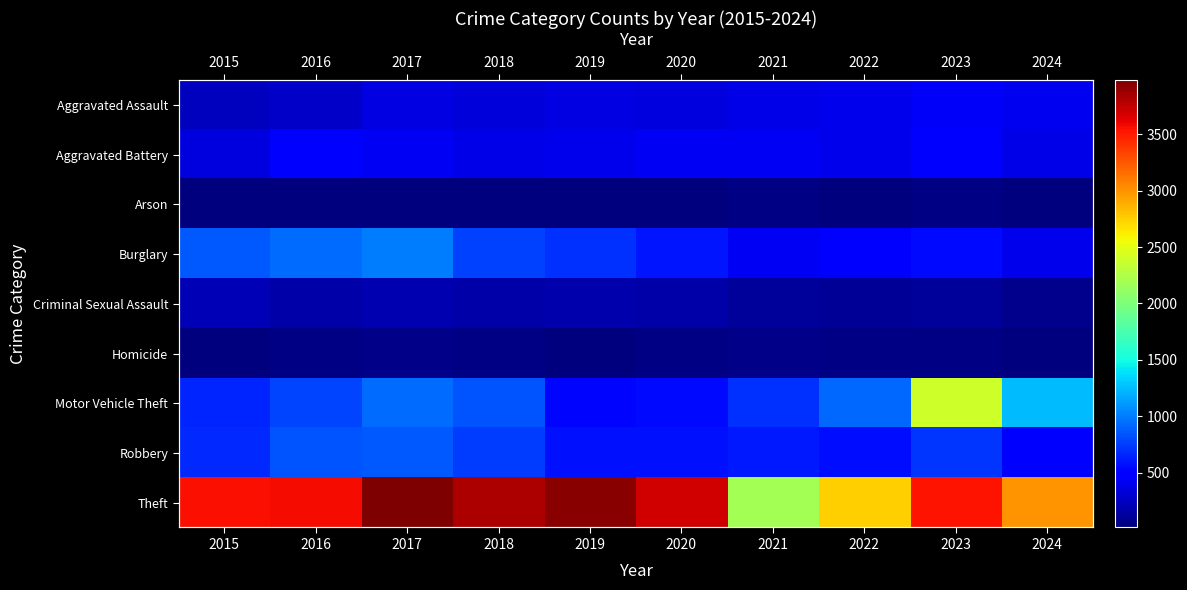

At how many categories does at least one series exceed 3893?

2